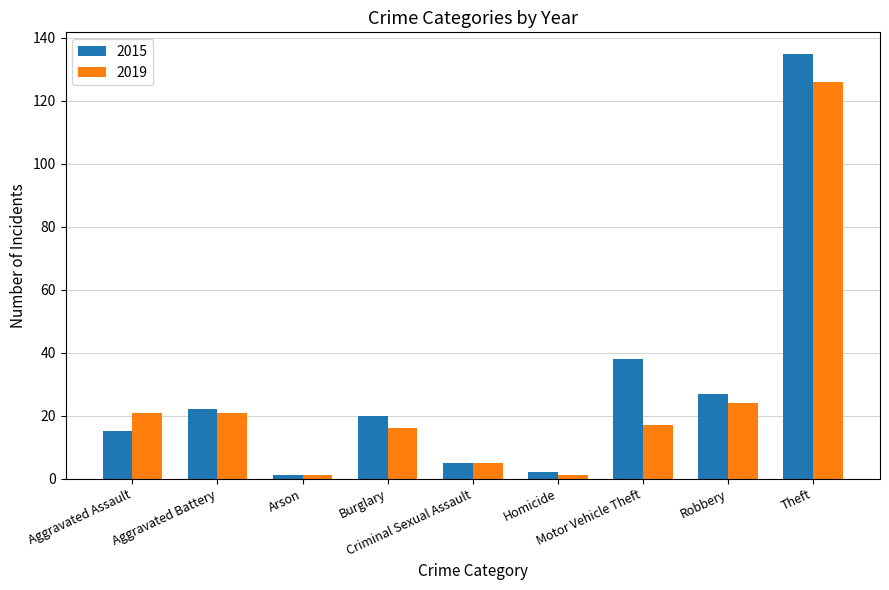

The 2019 series shows 16 at Burglary. True or false?

True